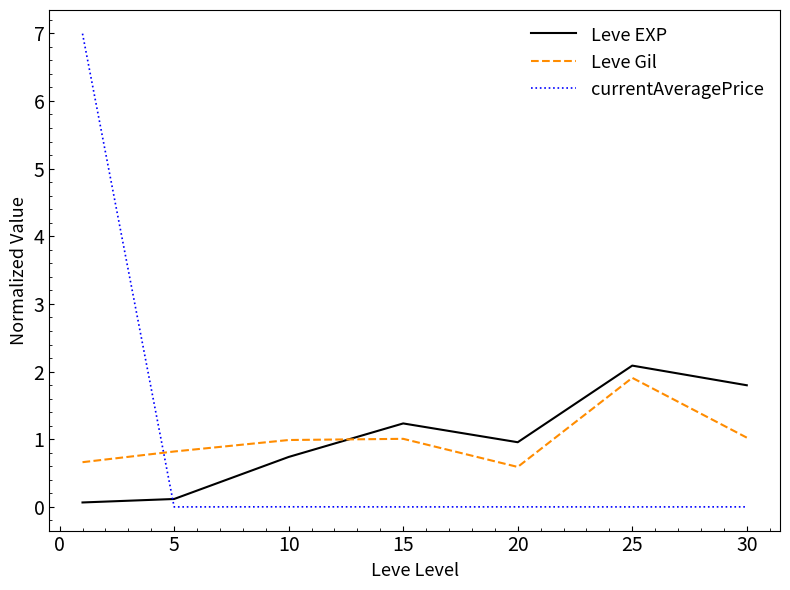

What is the maximum value for Leve Gil?

1.9